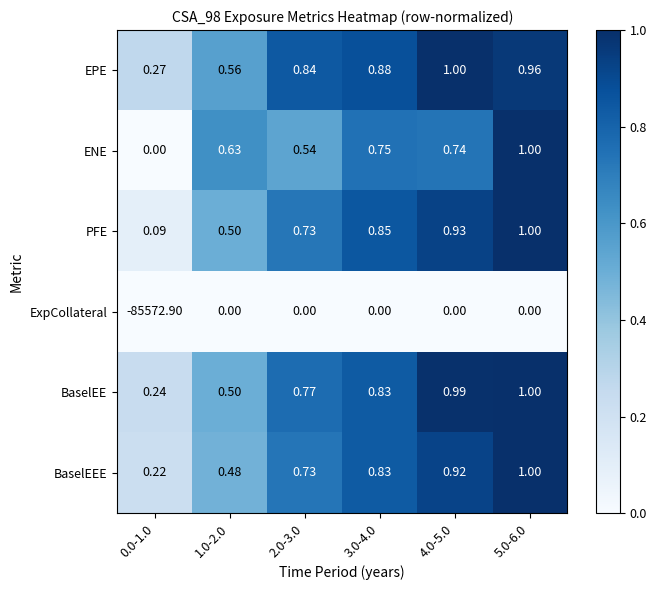

Which category has the lowest value across all series?

0.0-1.0